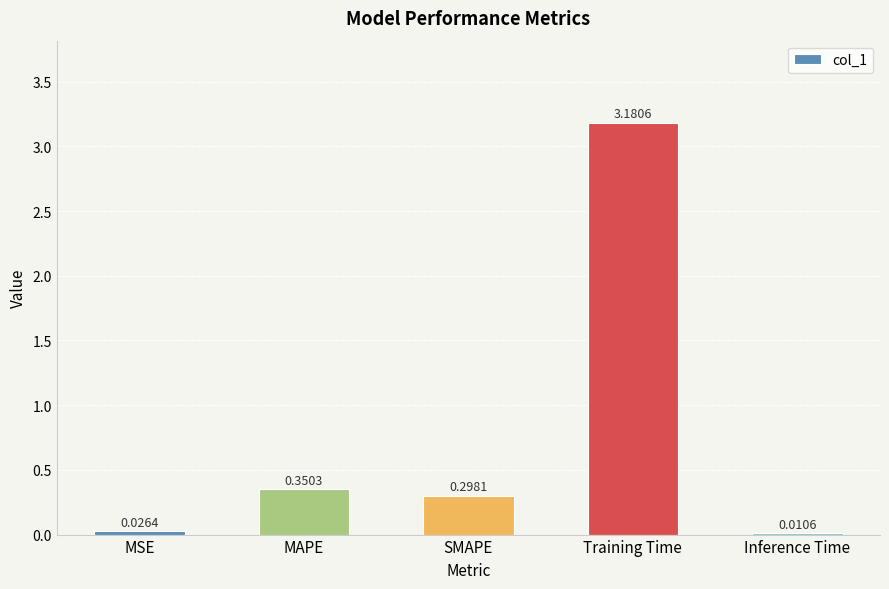

What is the change in value from MAPE to Inference Time?

-0.3